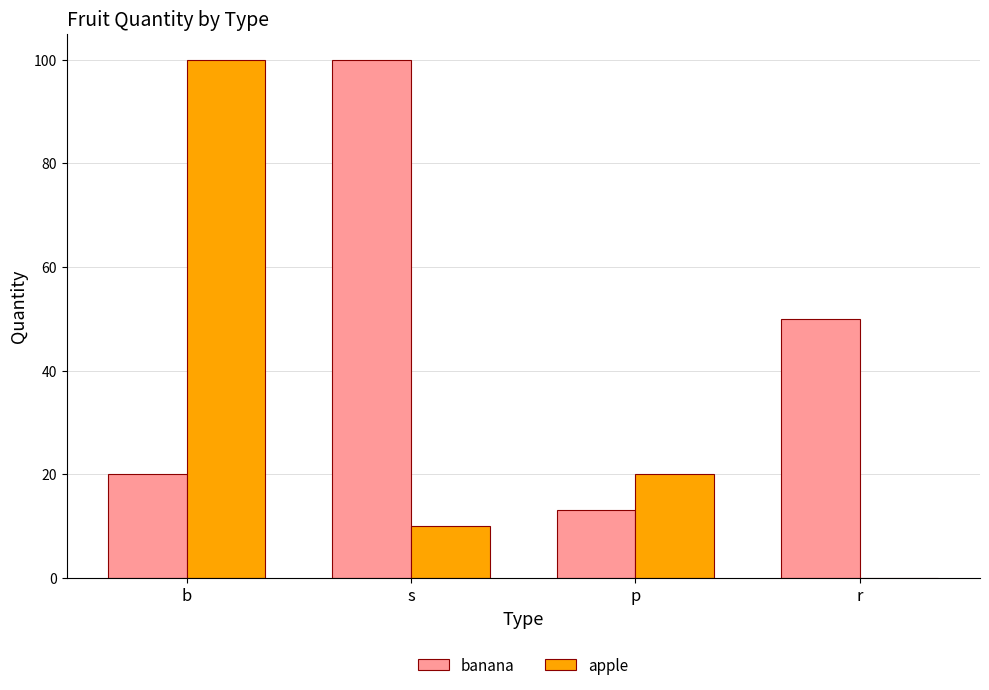

Does the chart contain stacked bars?

No